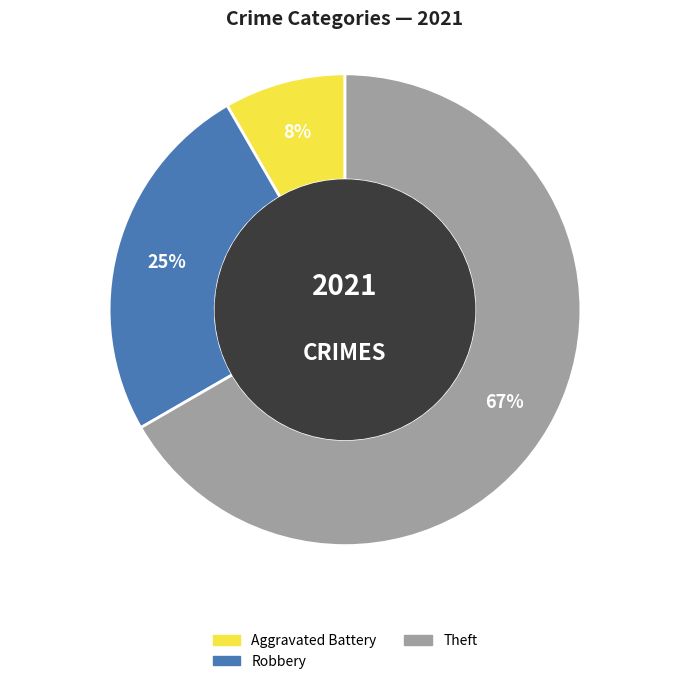

To the nearest percent, what is the average slice percentage?

33%